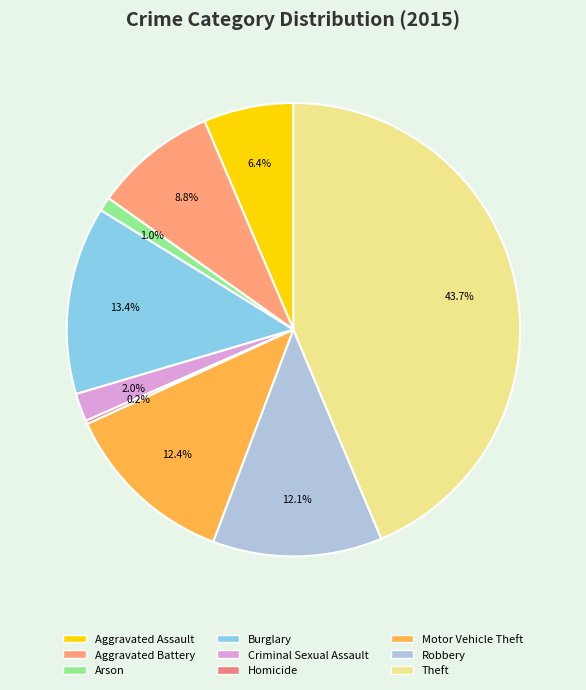

How many segments does this pie chart have?

9